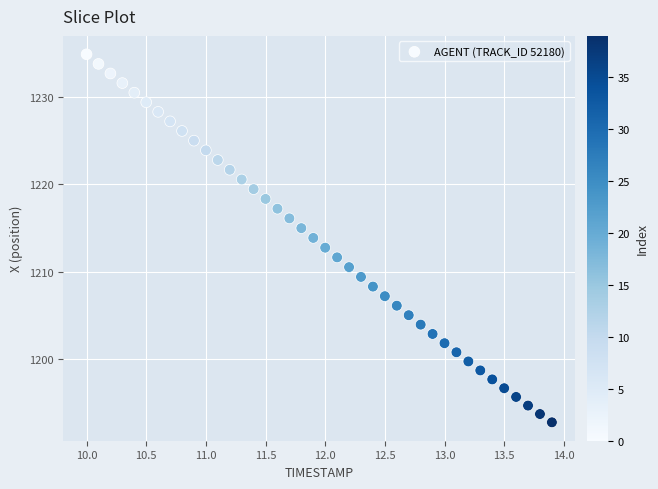

What is the range of Y values (max minus min)?

42.2